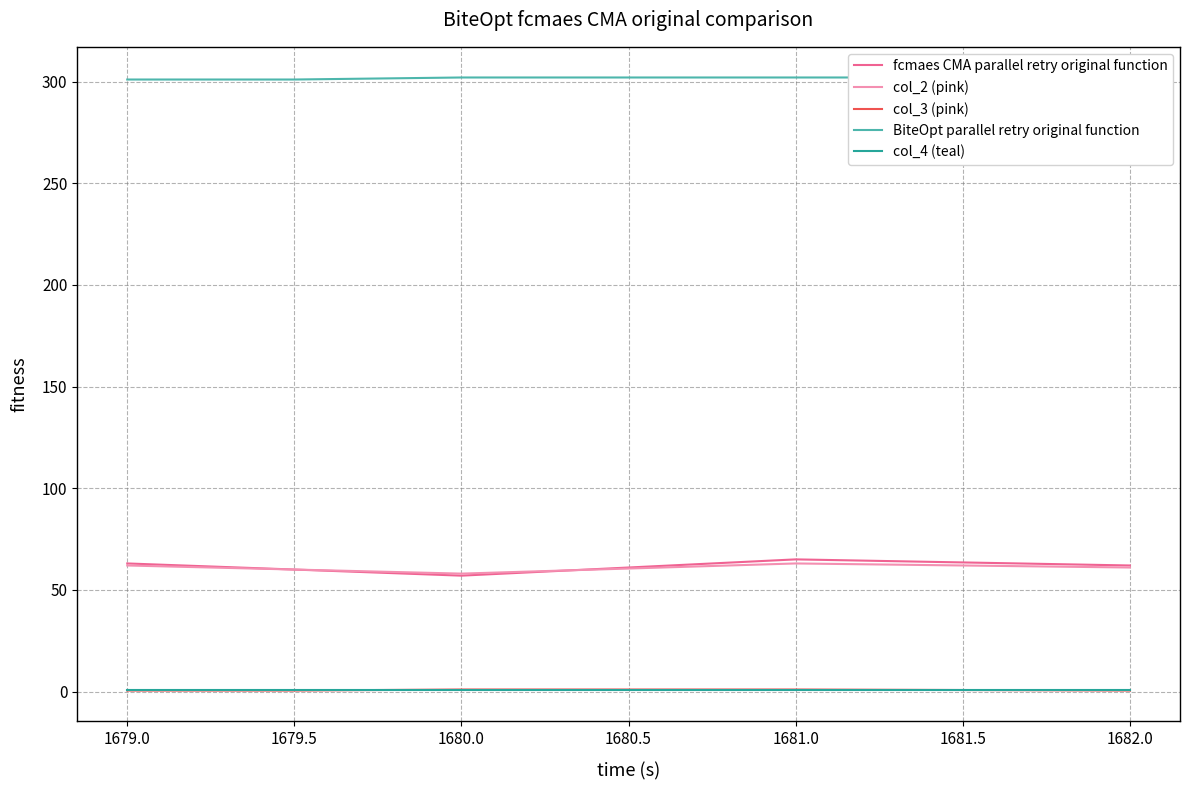

At which label does fcmaes CMA parallel retry original function first exceed 62?

1679.0